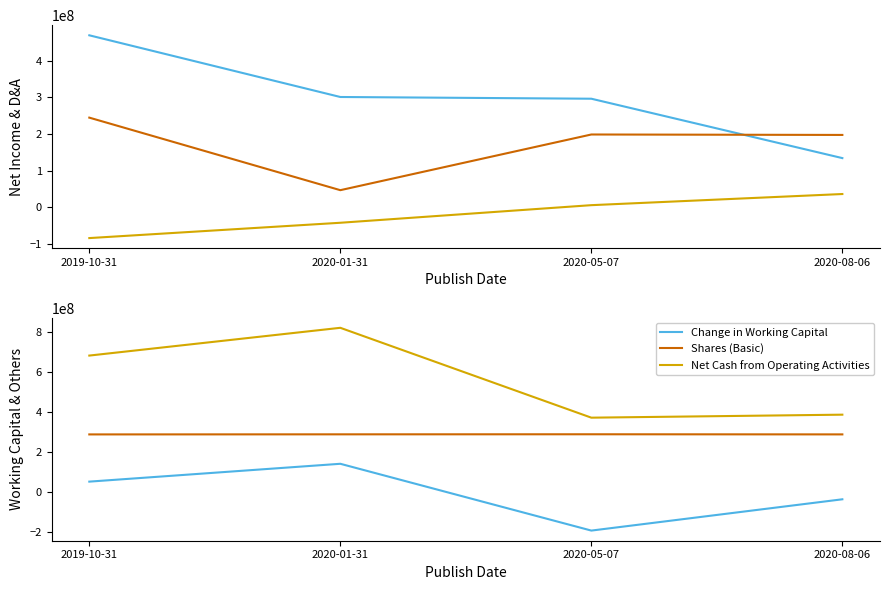

True or false: Shares (Basic) has a value of 507863511 at 2020-01-31.

False